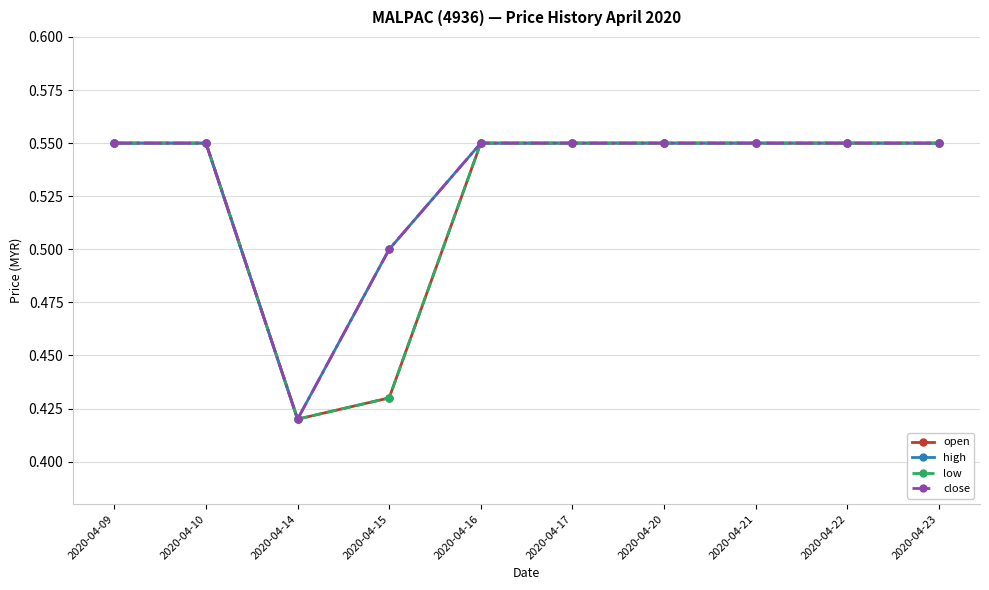

List the labels in order of high value, largest first.

2020-04-09, 2020-04-10, 2020-04-16, 2020-04-17, 2020-04-20, 2020-04-21, 2020-04-22, 2020-04-23, 2020-04-15, 2020-04-14